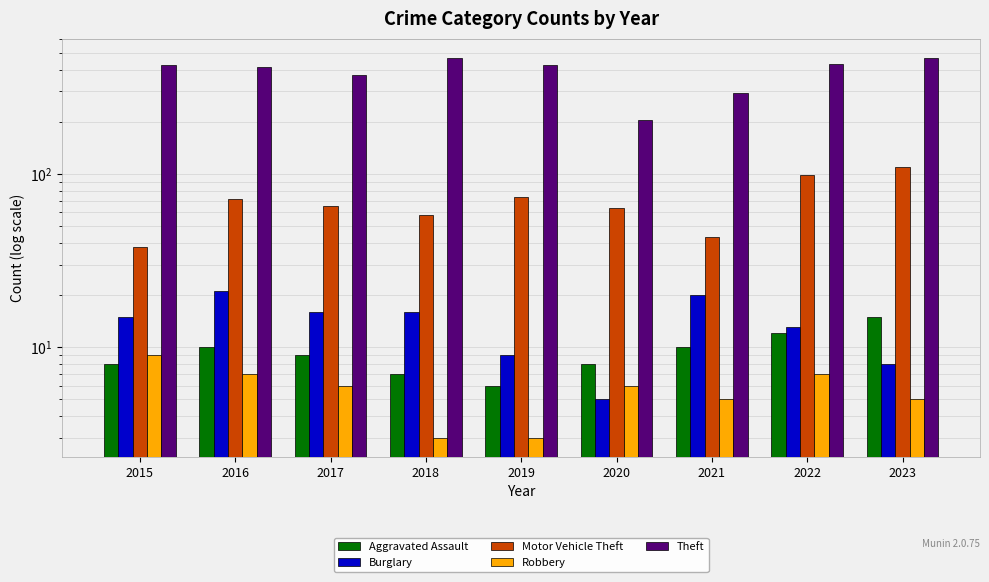

Where does the Motor Vehicle Theft series first go above 65?

2016